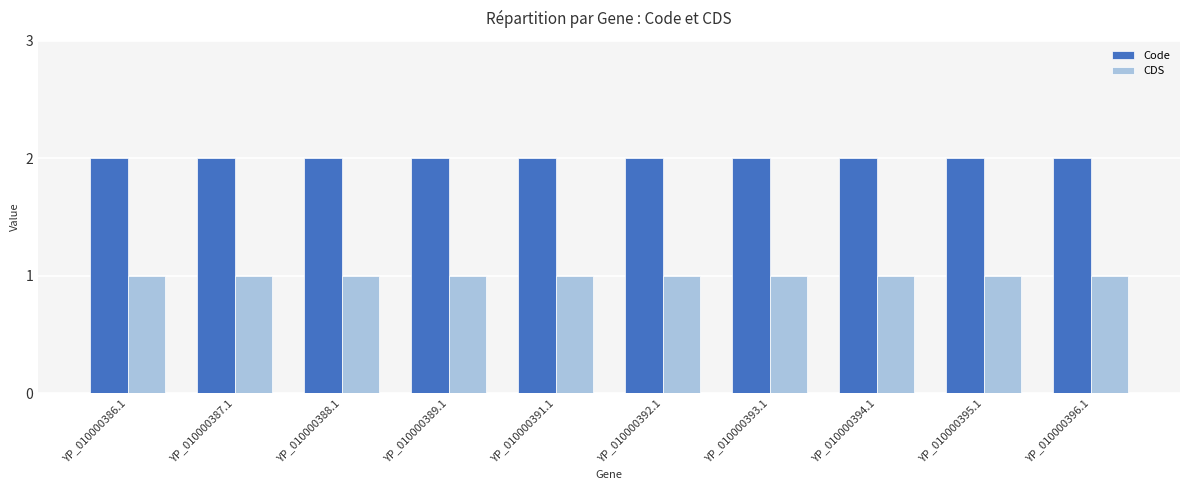

Count the number of data series in this chart.

2